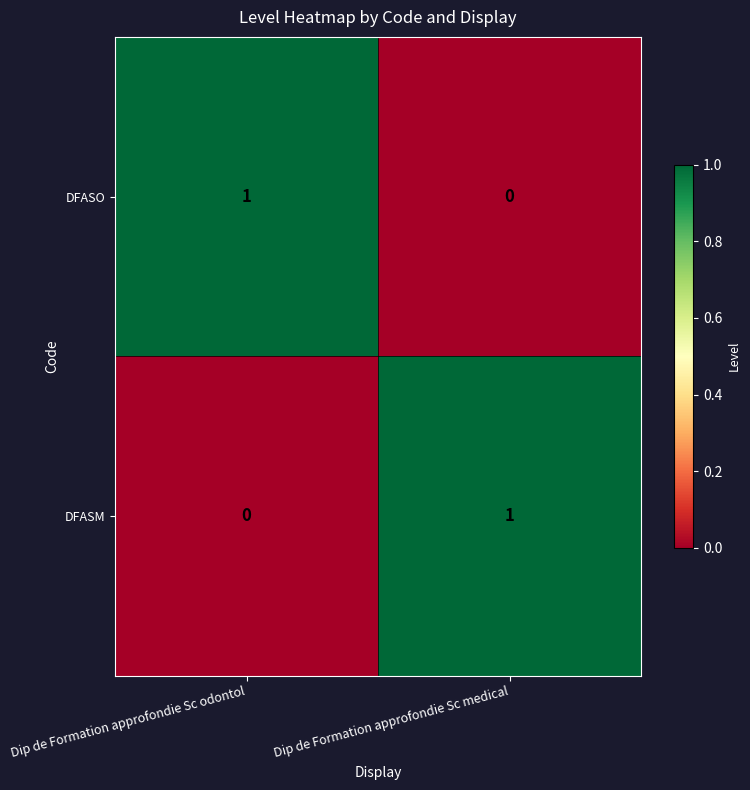

List the labels in order of DFASO value, smallest first.

Dip de Formation approfondie Sc medical, Dip de Formation approfondie Sc odontol